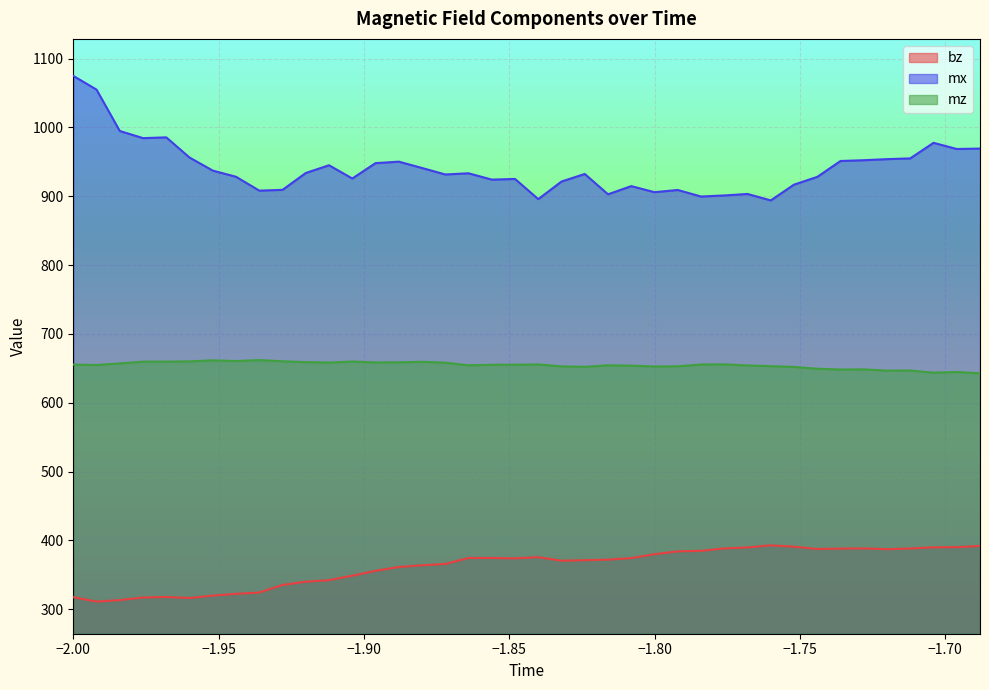

Which series has the largest total across all categories?

mx